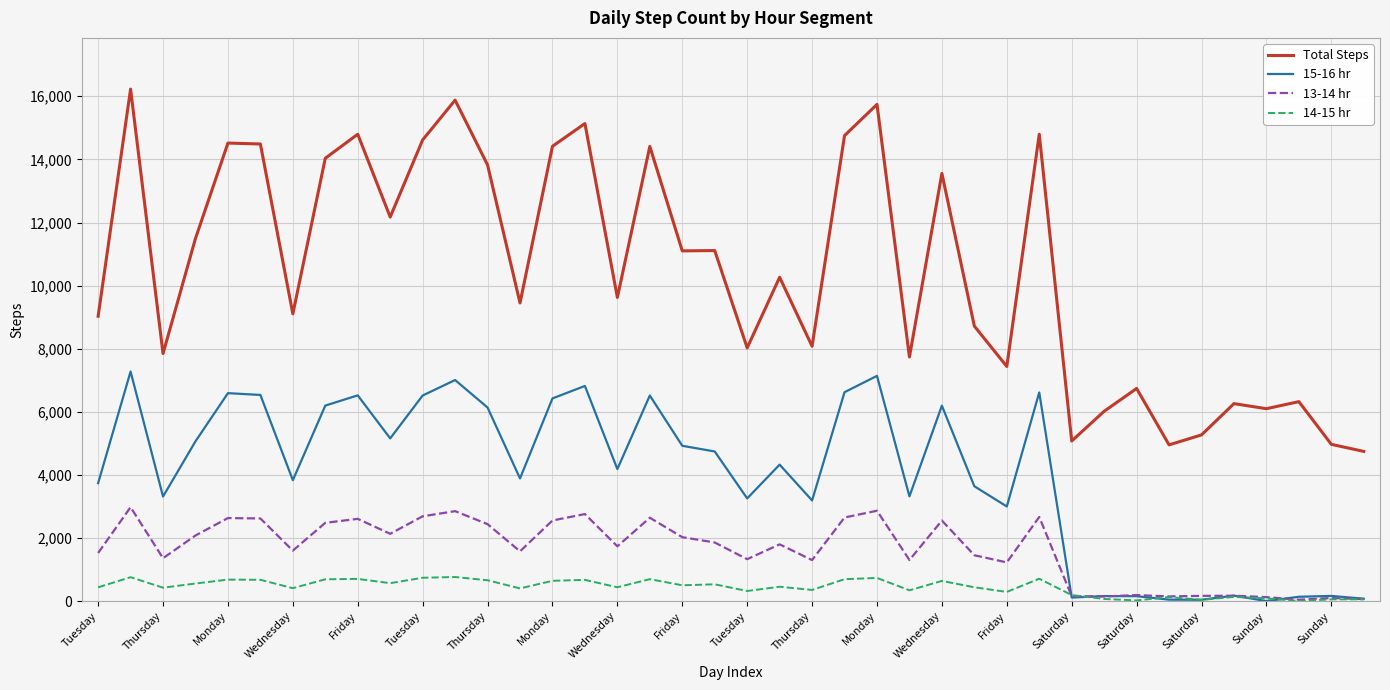

Which series has the widest spread of values?

Total Steps